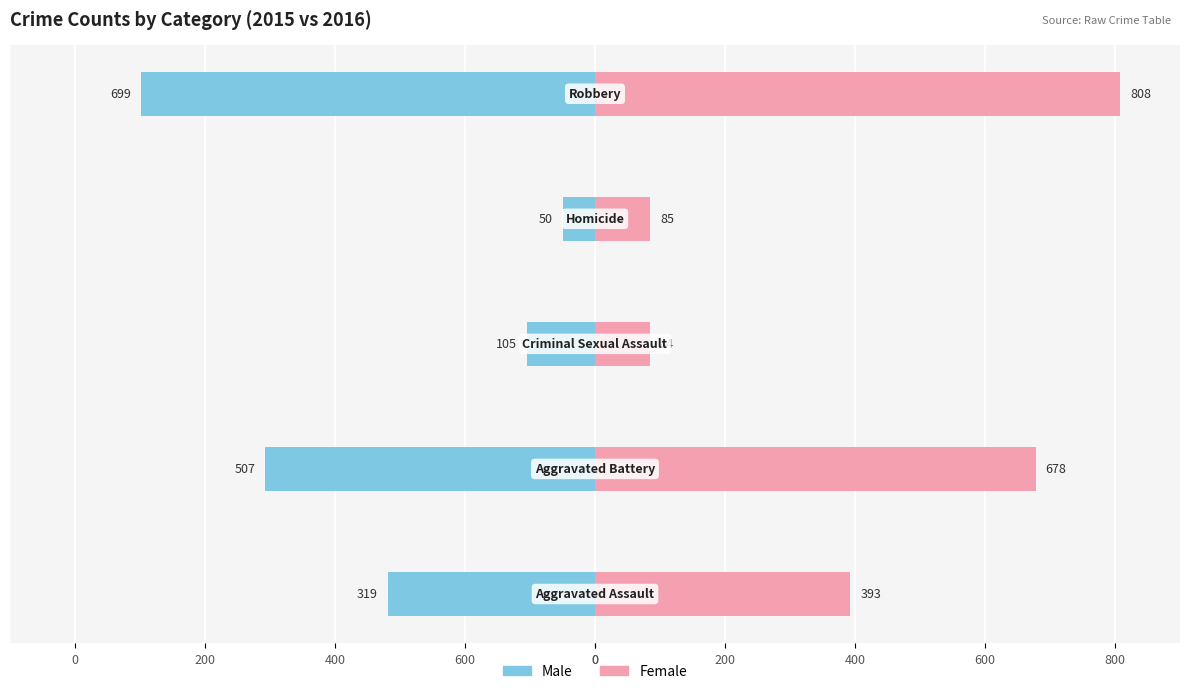

The value of Male at 0 is -319. True or false?

True